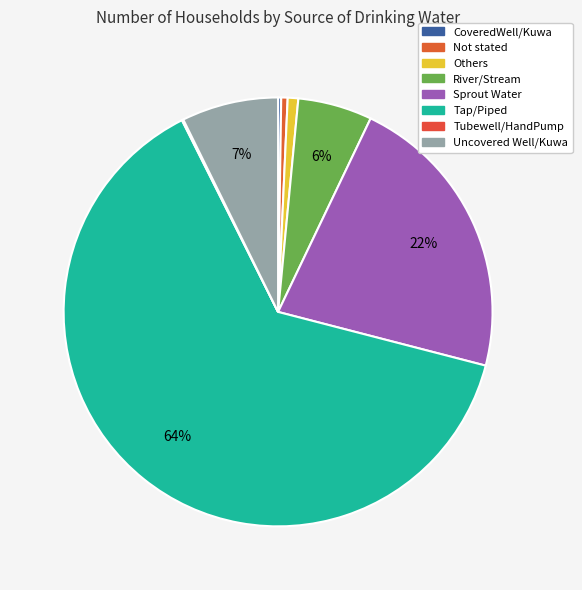

To the nearest percent, what percentage of the pie is Sprout Water?

22%